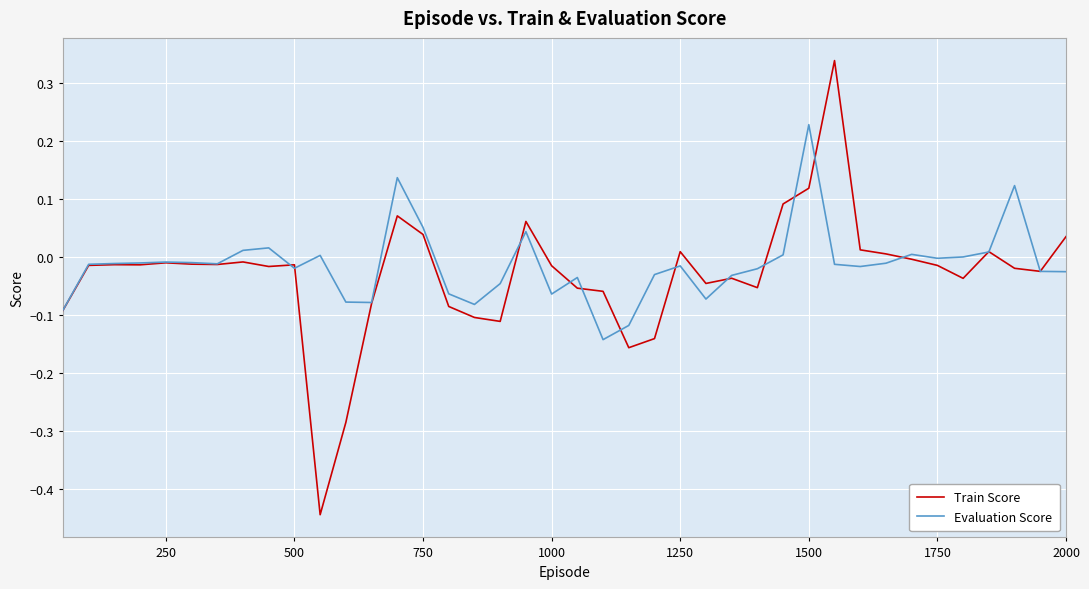

How many lines are shown in the chart?

2